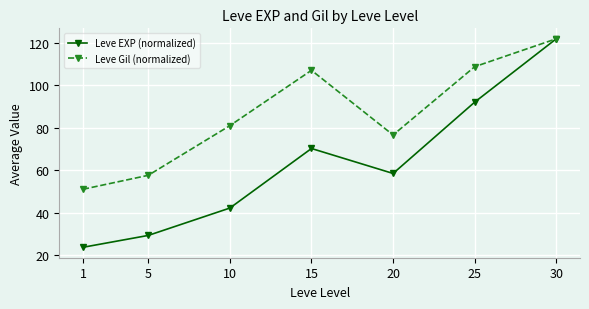

Is it true that Leve Gil (normalized) equals 51.0 at 1?

True